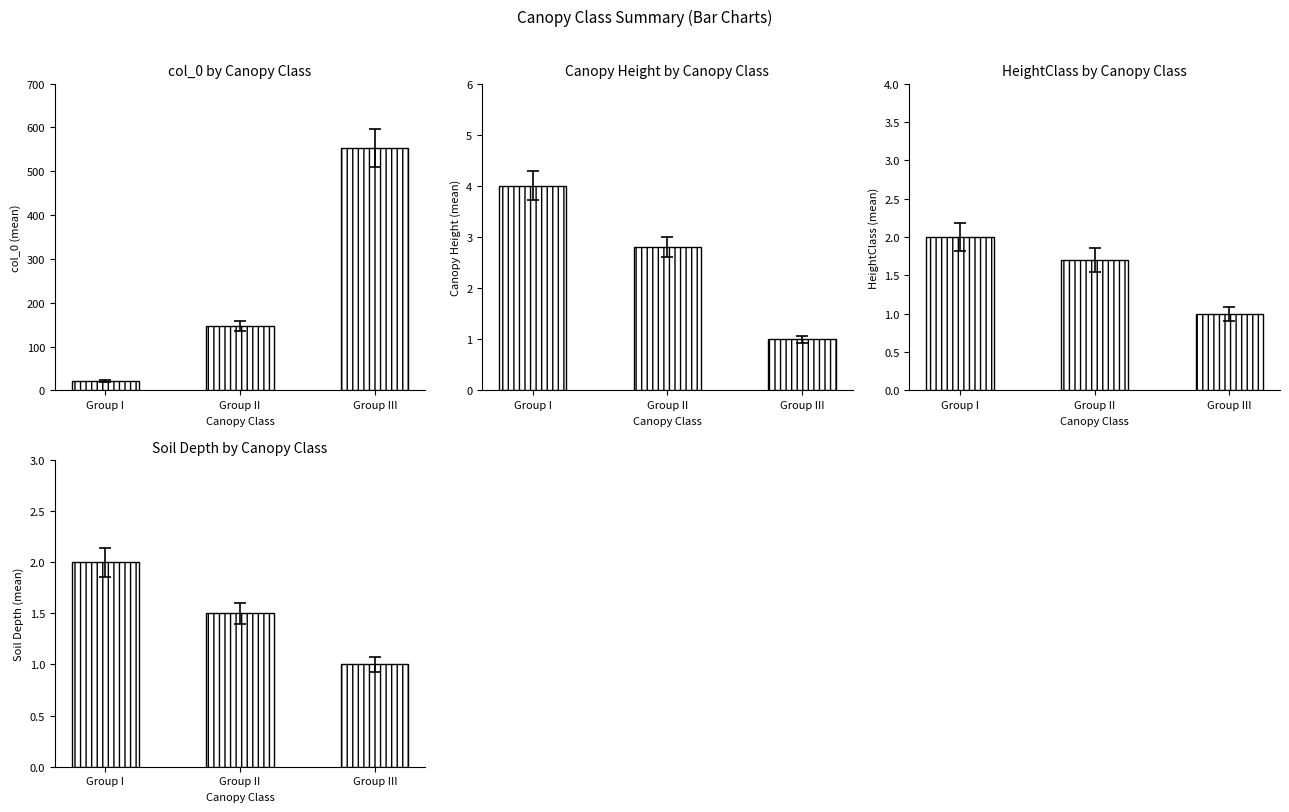

How many Canopy Height (mean) values are between 1 and 4?

3